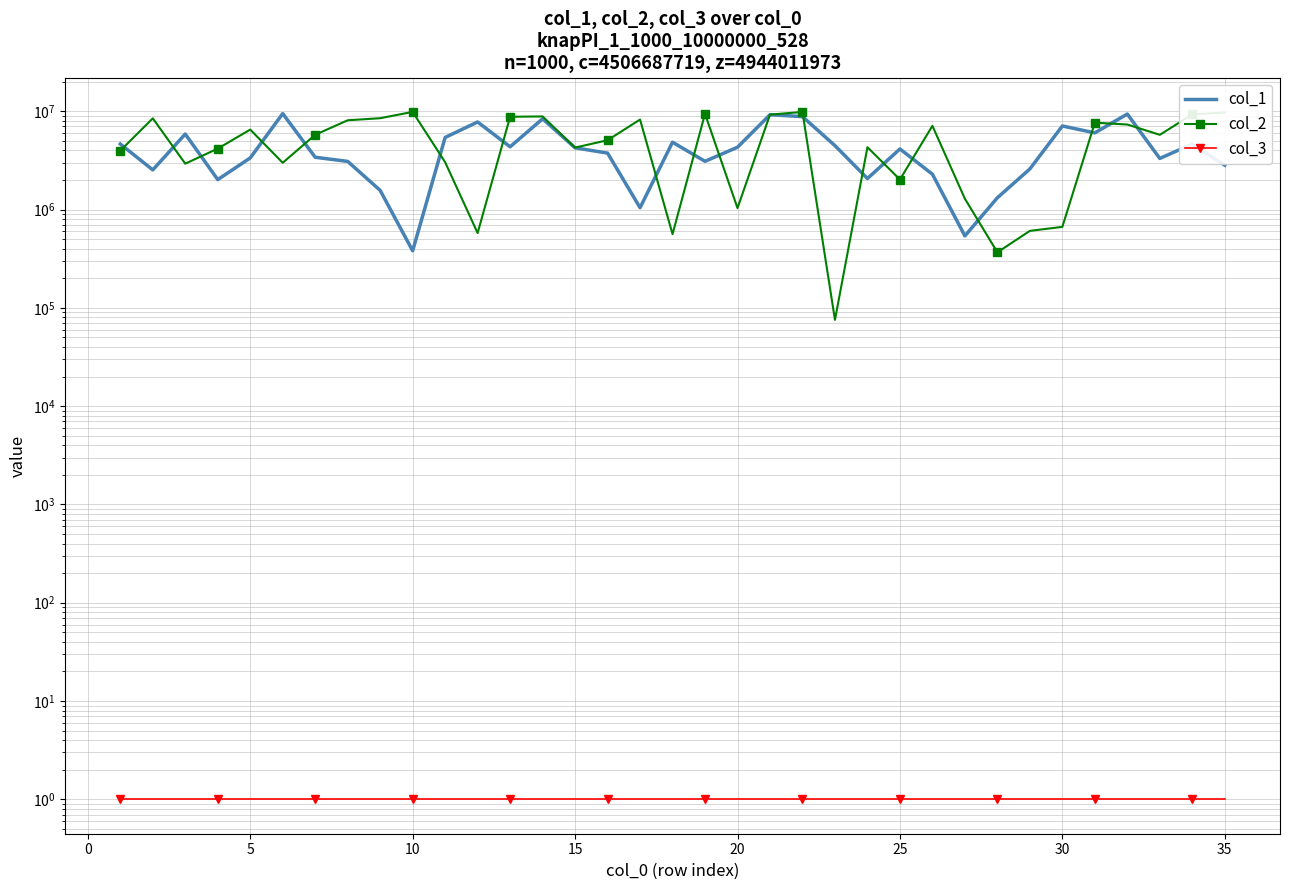

At how many categories does at least one series exceed 9732388?

2